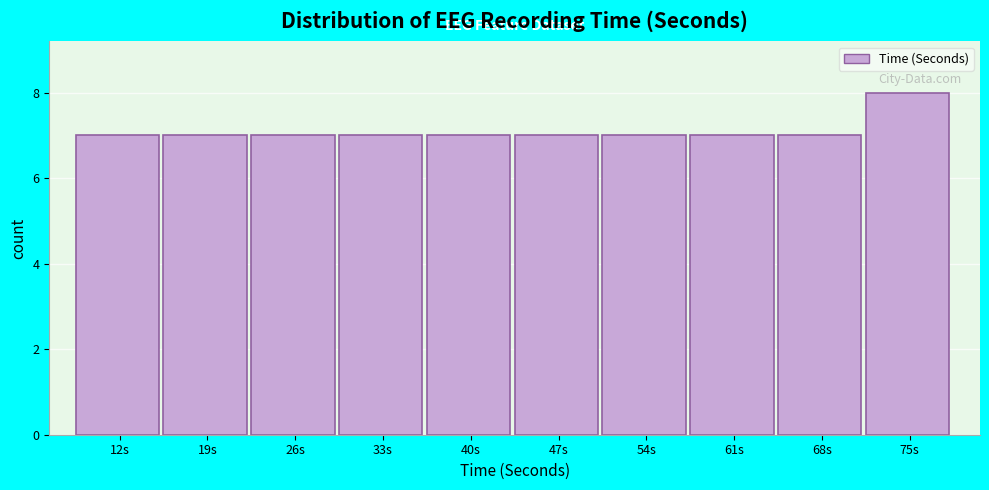

Reading left to right, transcribe all the data shown in this chart.

12s=7	19s=7	26s=7	33s=7	40s=7	47s=7	54s=7	61s=7	68s=7	75s=8